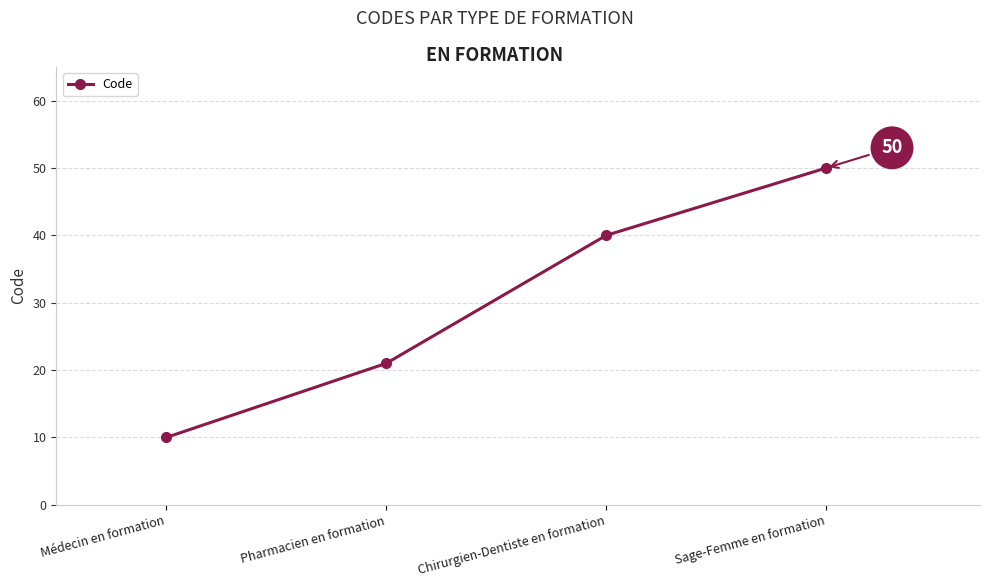

Where is the data nearest to the value 30?

Pharmacien en formation